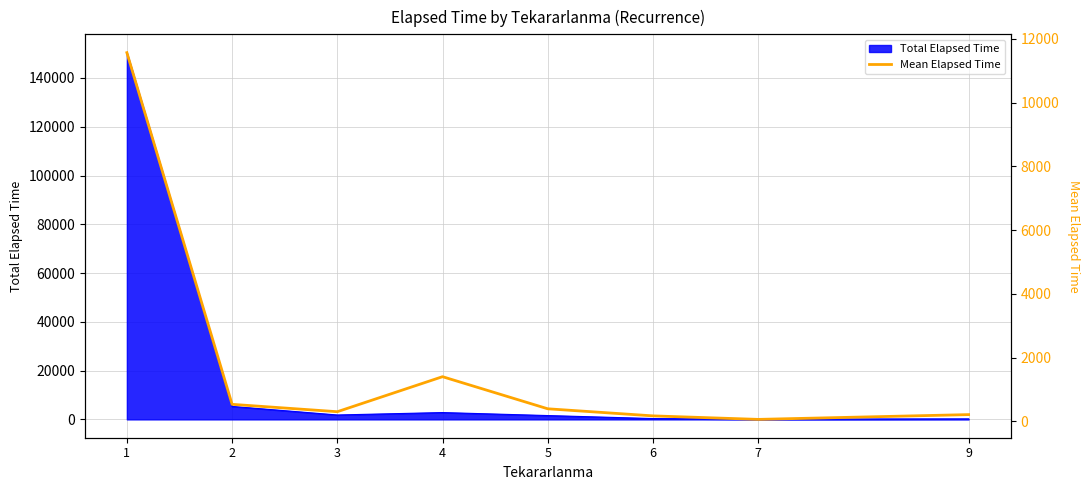

Which label corresponds to the smallest value in the chart?

7